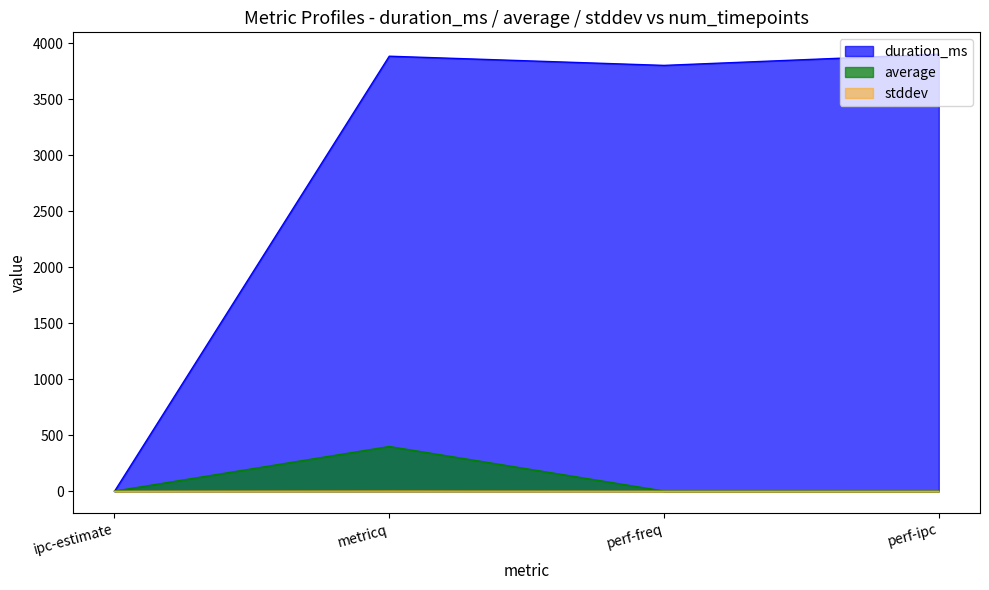

Between ipc-estimate and metricq, which series saw the biggest shift?

duration_ms